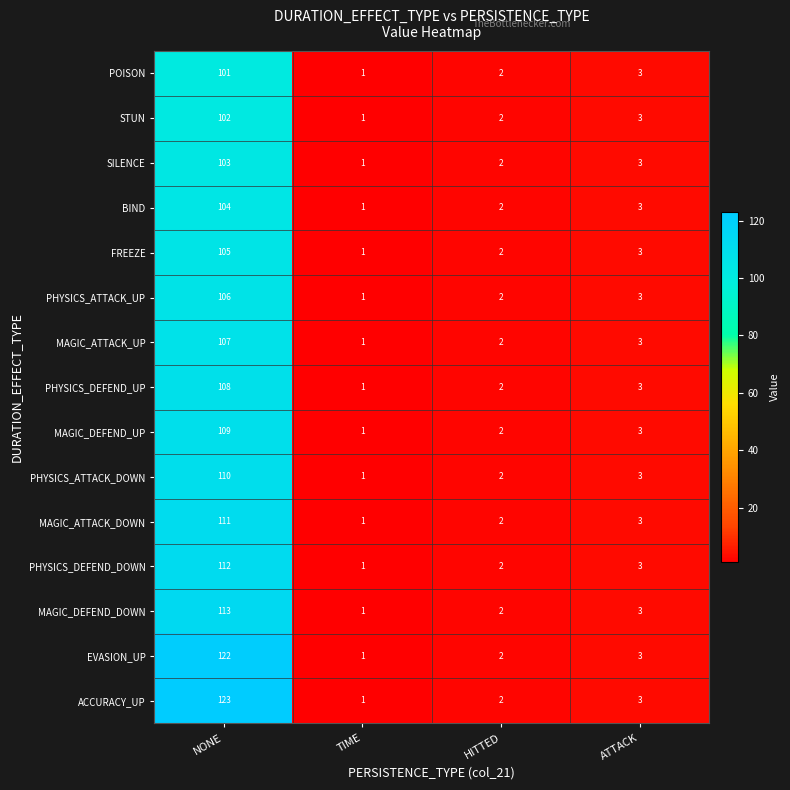

Where does the POISON series first go above 3?

NONE